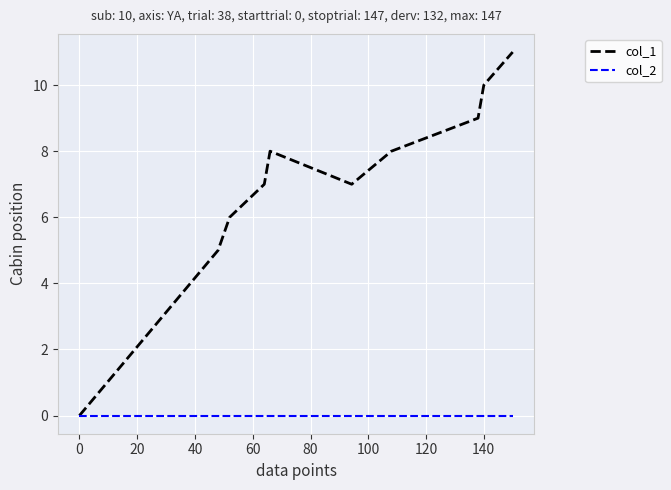

Which series has the largest total across all categories?

col_1